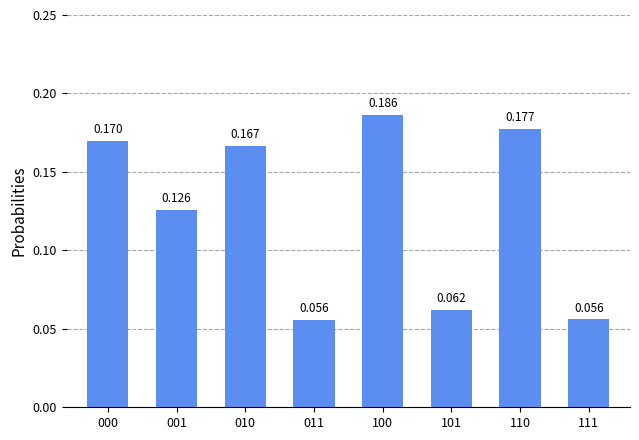

List the labels in order of value, largest first.

100, 110, 000, 010, 001, 101, 111, 011